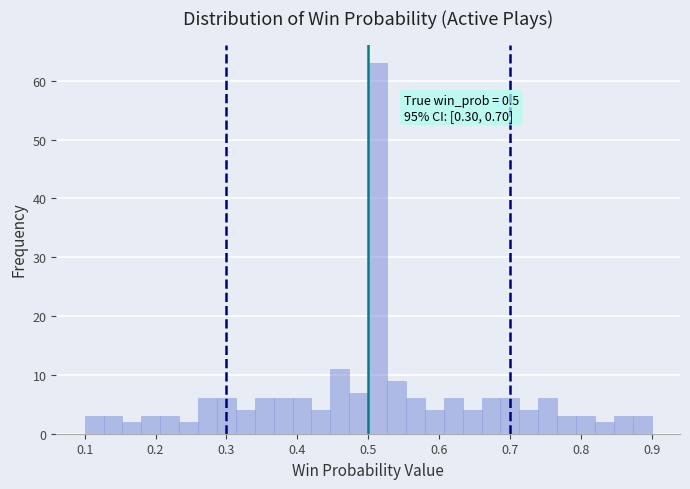

Around what value on the x-axis is the tallest bar? Give the approximate position of its centre, as read against the axis.

0.51